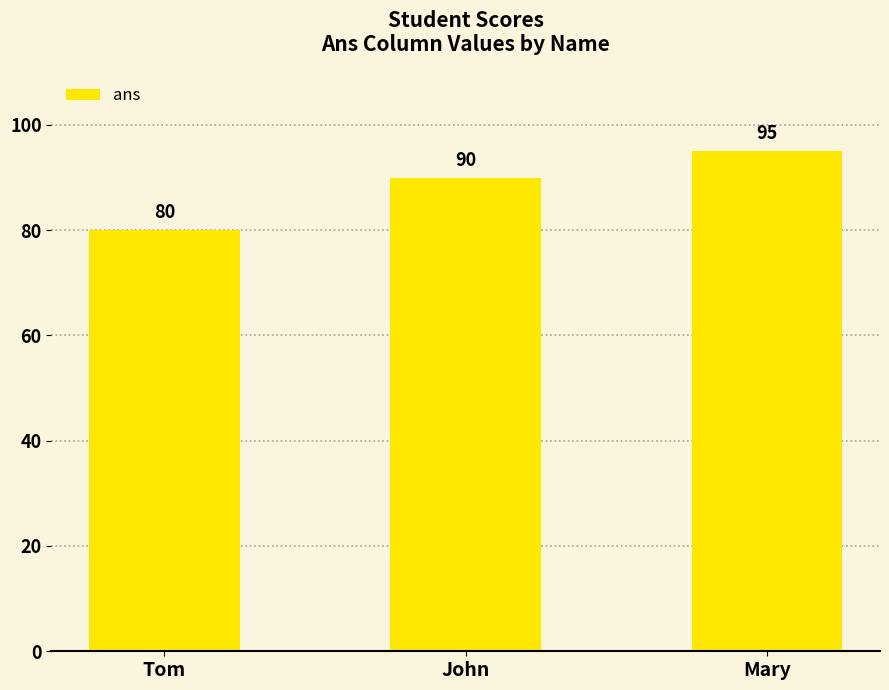

Reading left to right, what are all the values shown in this chart?

80	90	95